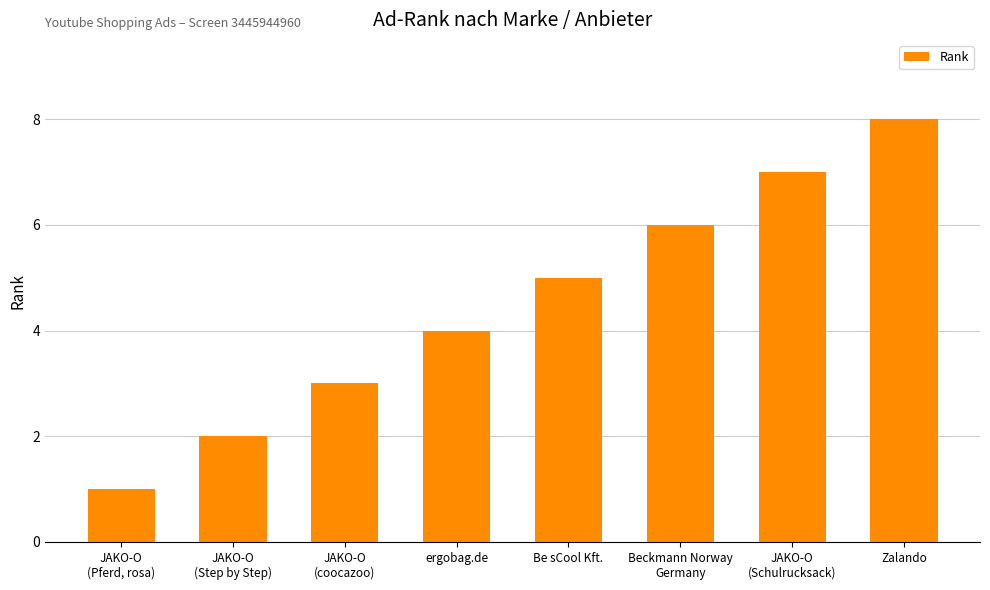

What is the difference between the maximum and minimum values?

7